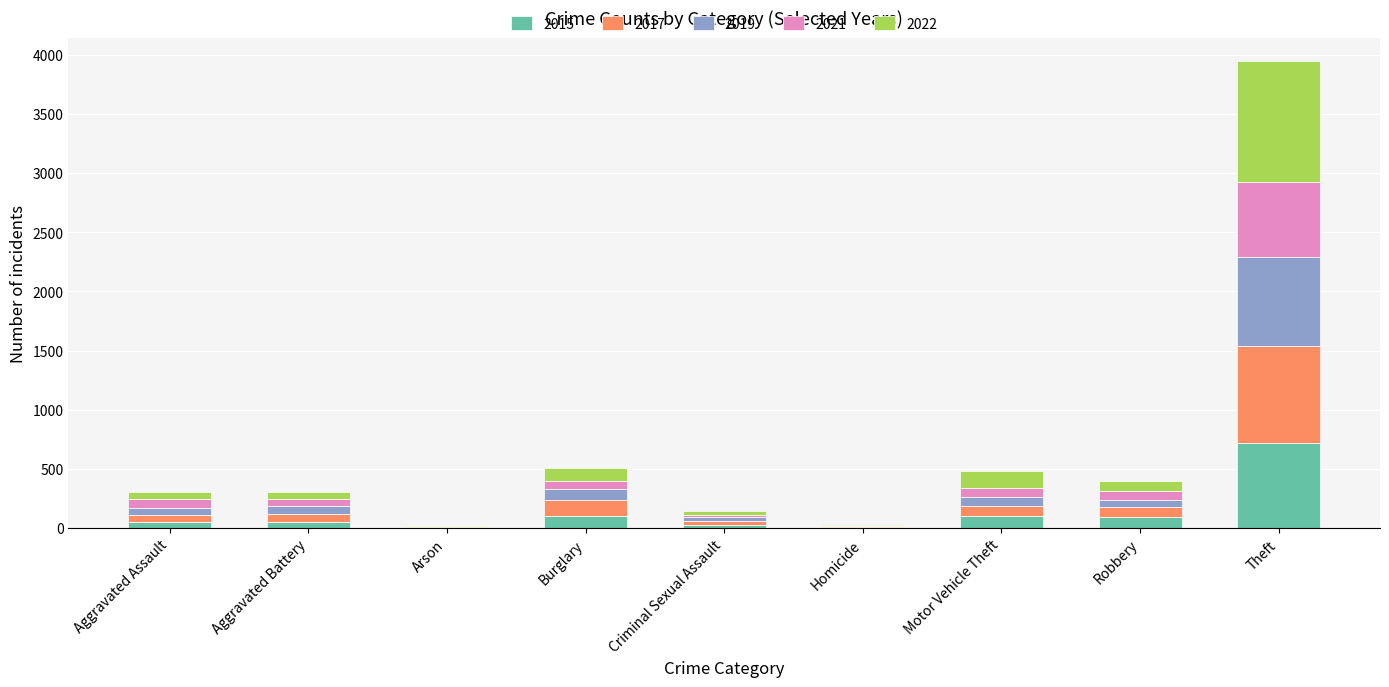

Which category has the highest value in the 2015 series?

Theft